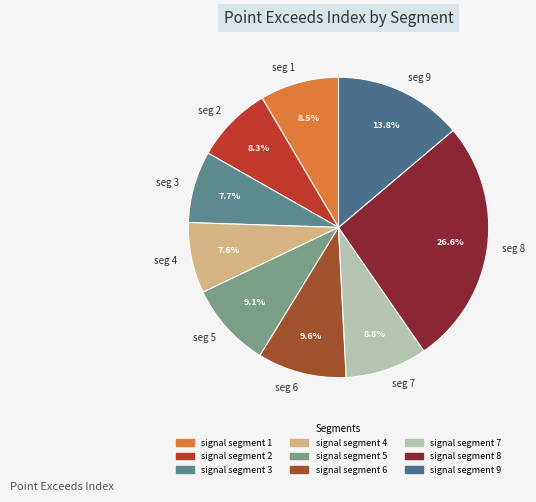

Is there any slice that represents more than half of the pie?

No